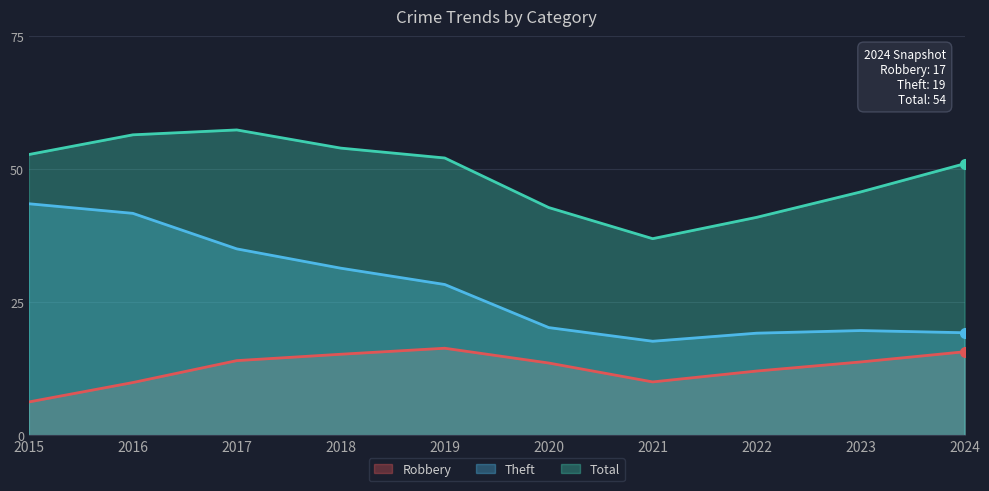

What is the difference between the Total values at 2021 and 2018?

17.0